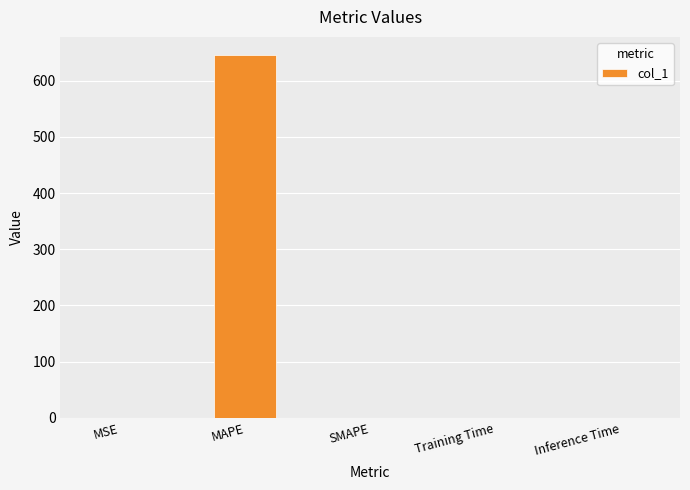

Which has a higher value, Training Time or MAPE?

MAPE